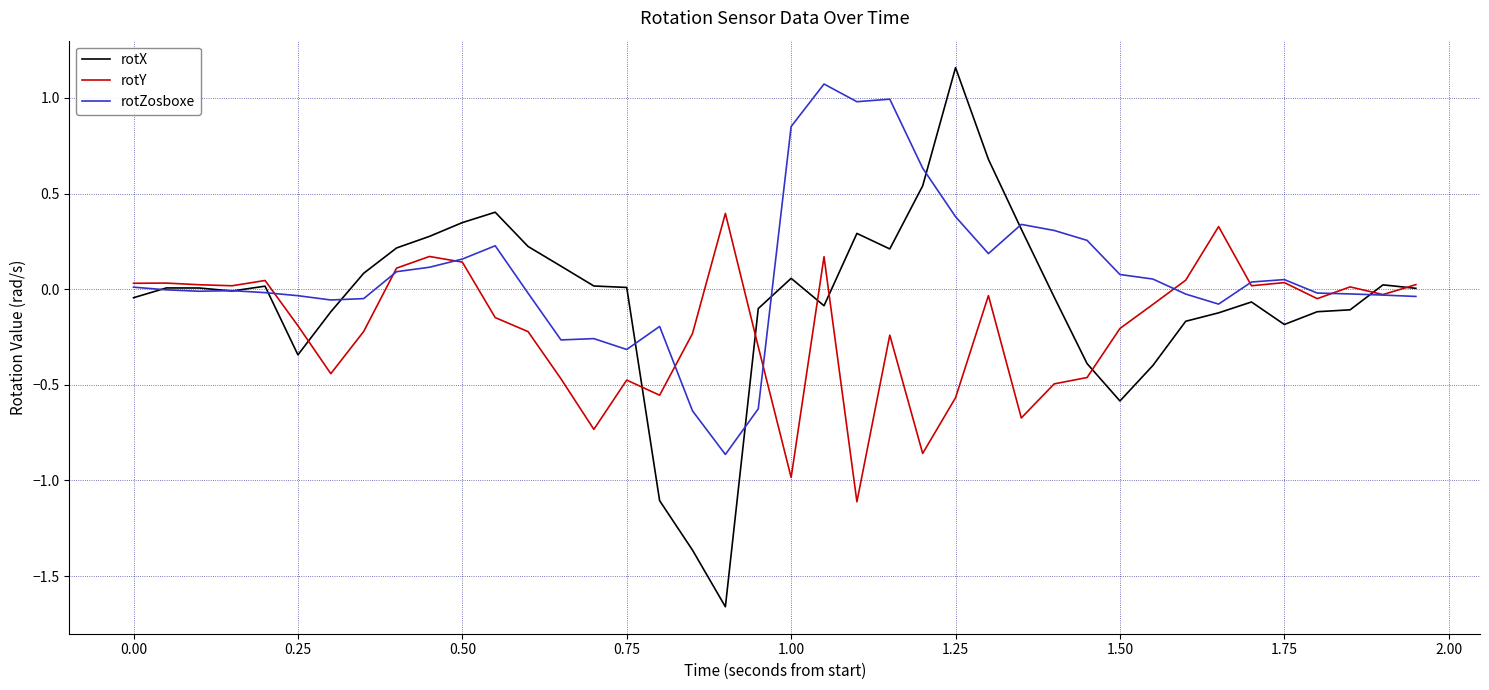

Rank the series by their average value, from lowest to highest.

rotY, rotX, rotZosboxe